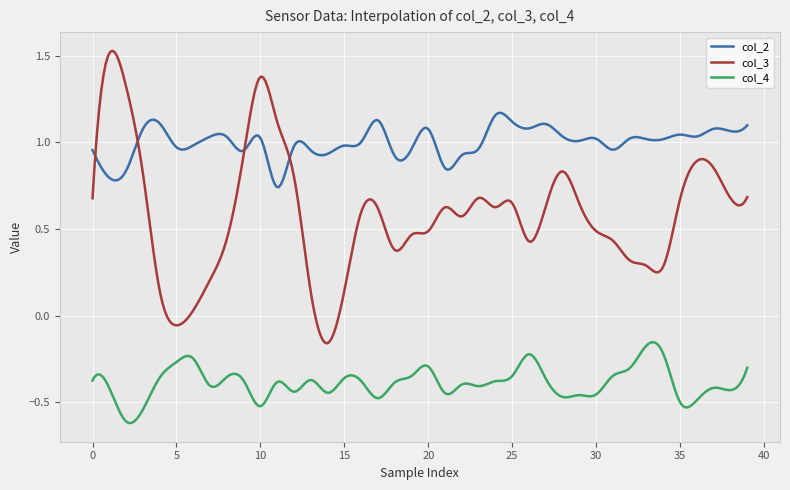

Which series has the largest range (max minus min)?

col_3